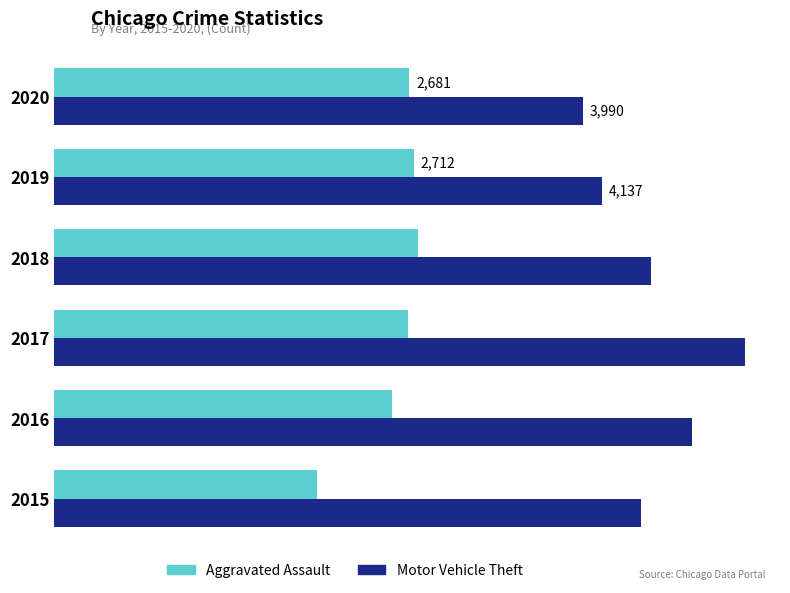

Reading left to right, transcribe all the data shown in this chart.

Aggravated Assault: 1985	2552	2671	2746	2712	2681
Motor Vehicle Theft: 4428	4814	5218	4505	4137	3990